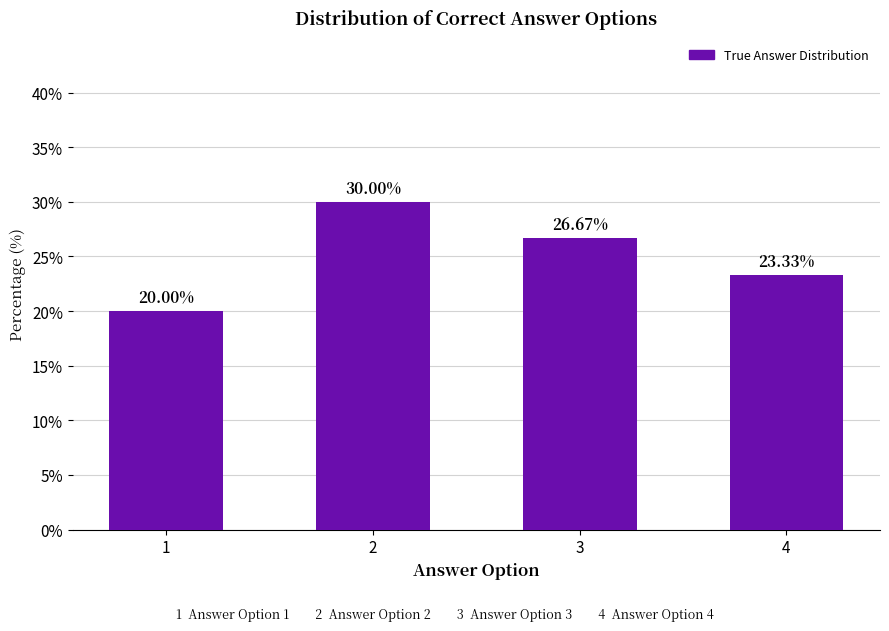

Are the bars grouped side by side (vs. stacked)?

No